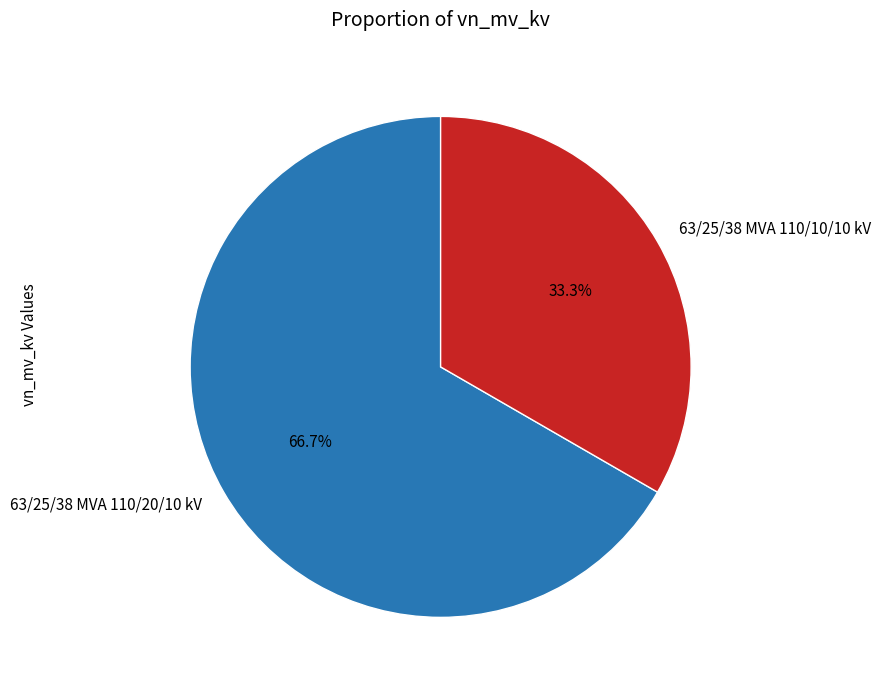

What is the total percentage of 63/25/38 MVA 110/20/10 kV and 63/25/38 MVA 110/10/10 kV?

100.0%